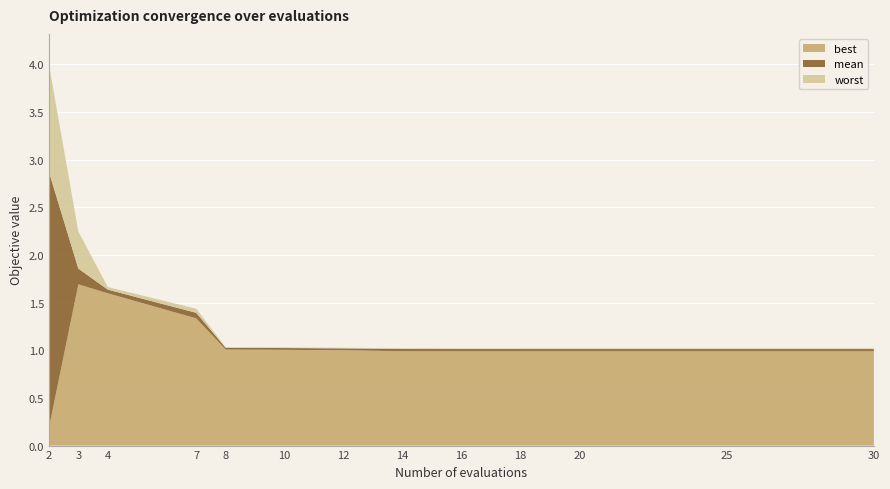

Reading left to right, extract all data points from this chart.

best: 2=0.2	3=1.7	4=1.6	7=1.3	8=1.0	10=1.0	12=1.0	14=1.0	16=1.0	18=1.0	20=1.0	25=1.0	30=1.0
mean: 2=2.9	3=1.9	4=1.6	7=1.4	8=1.0	10=1.0	12=1.0	14=1.0	16=1.0	18=1.0	20=1.0	25=1.0	30=1.0
worst: 2=4.0	3=2.2	4=1.7	7=1.4	8=1.0	10=1.0	12=1.0	14=1.0	16=1.0	18=1.0	20=1.0	25=1.0	30=1.0